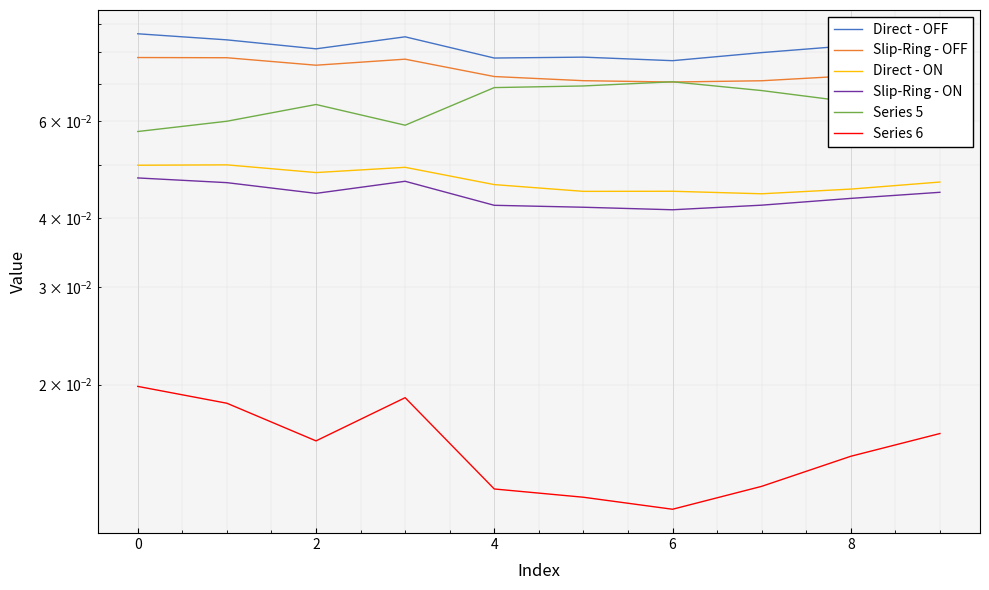

Read the Series 5 value at 8.

0.1